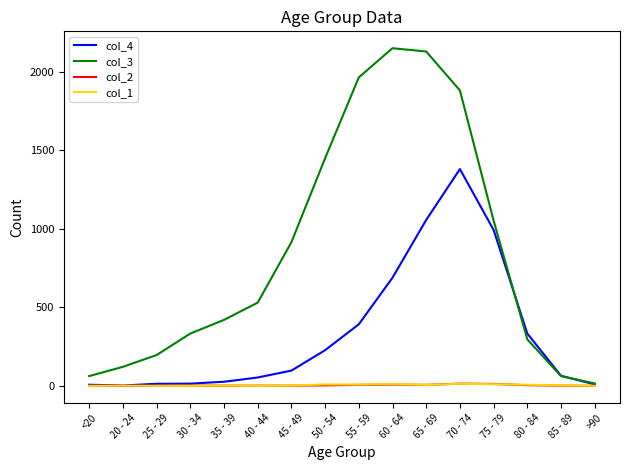

What is the sum of the col_3 values at >90 and 85 - 89?

77